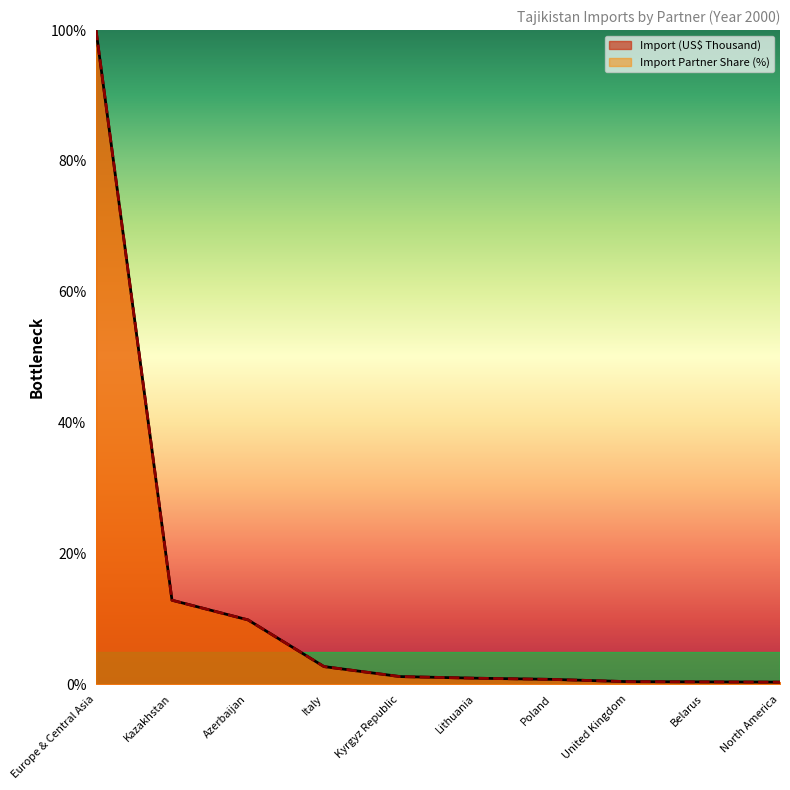

Where do Import Partner Share (%) and Import (US$ Thousand) first cross each other?

Poland and United Kingdom